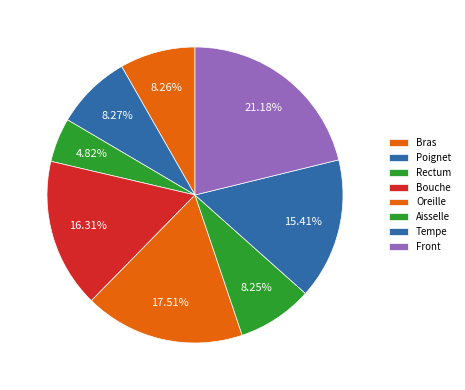

Approximately how many times larger is the value at Rectum compared to Bouche?

0.3